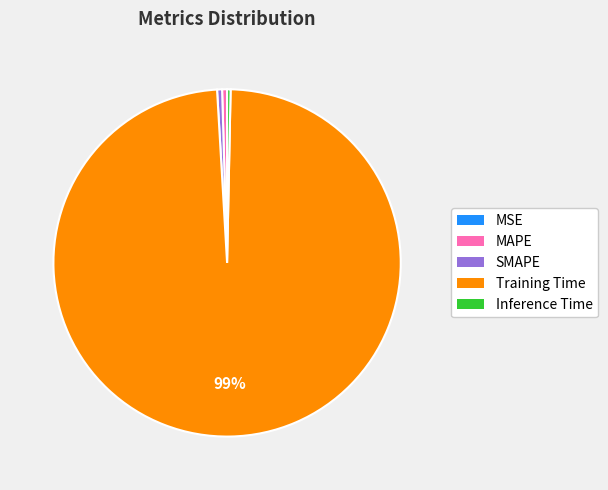

To the nearest percent, what is the average slice percentage?

20%